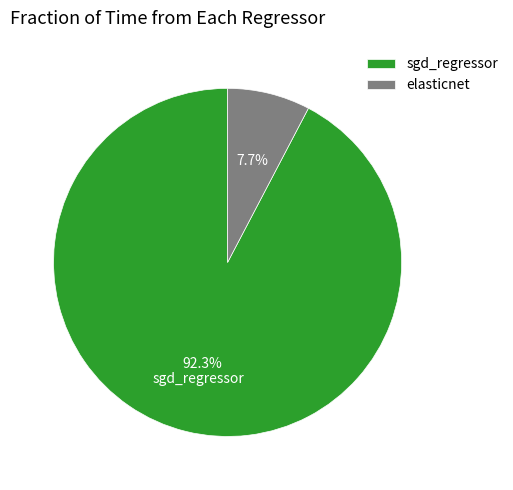

To the nearest percent, what percentage of the pie is sgd_regressor?

92%